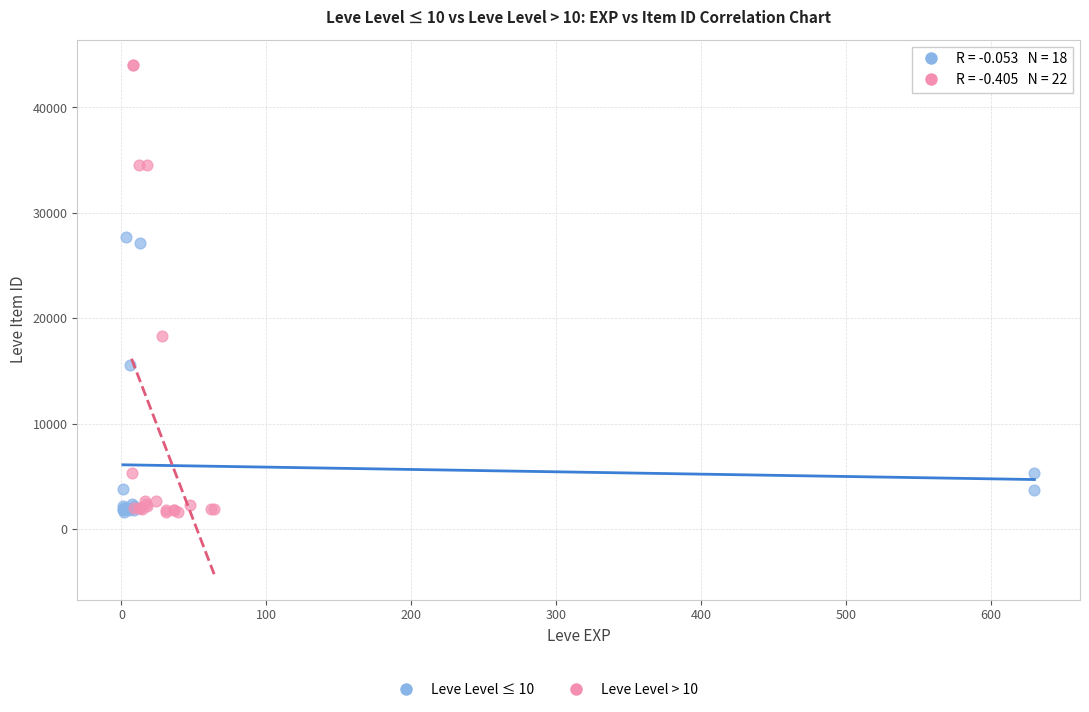

Which series reaches the maximum Y coordinate?

Leve Level > 10